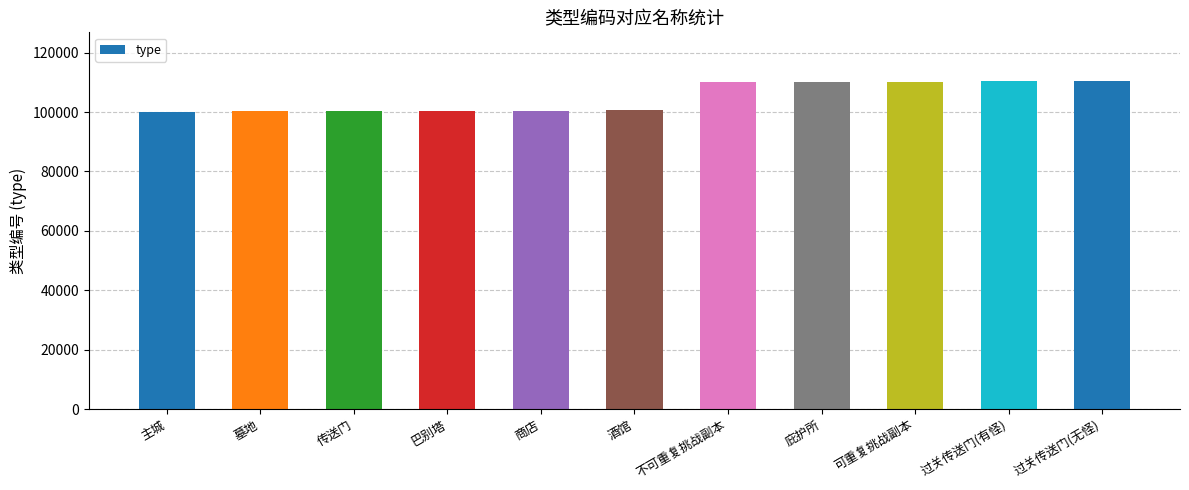

Approximately how many times larger is the value at 巴别塔 compared to 商店?

1.0